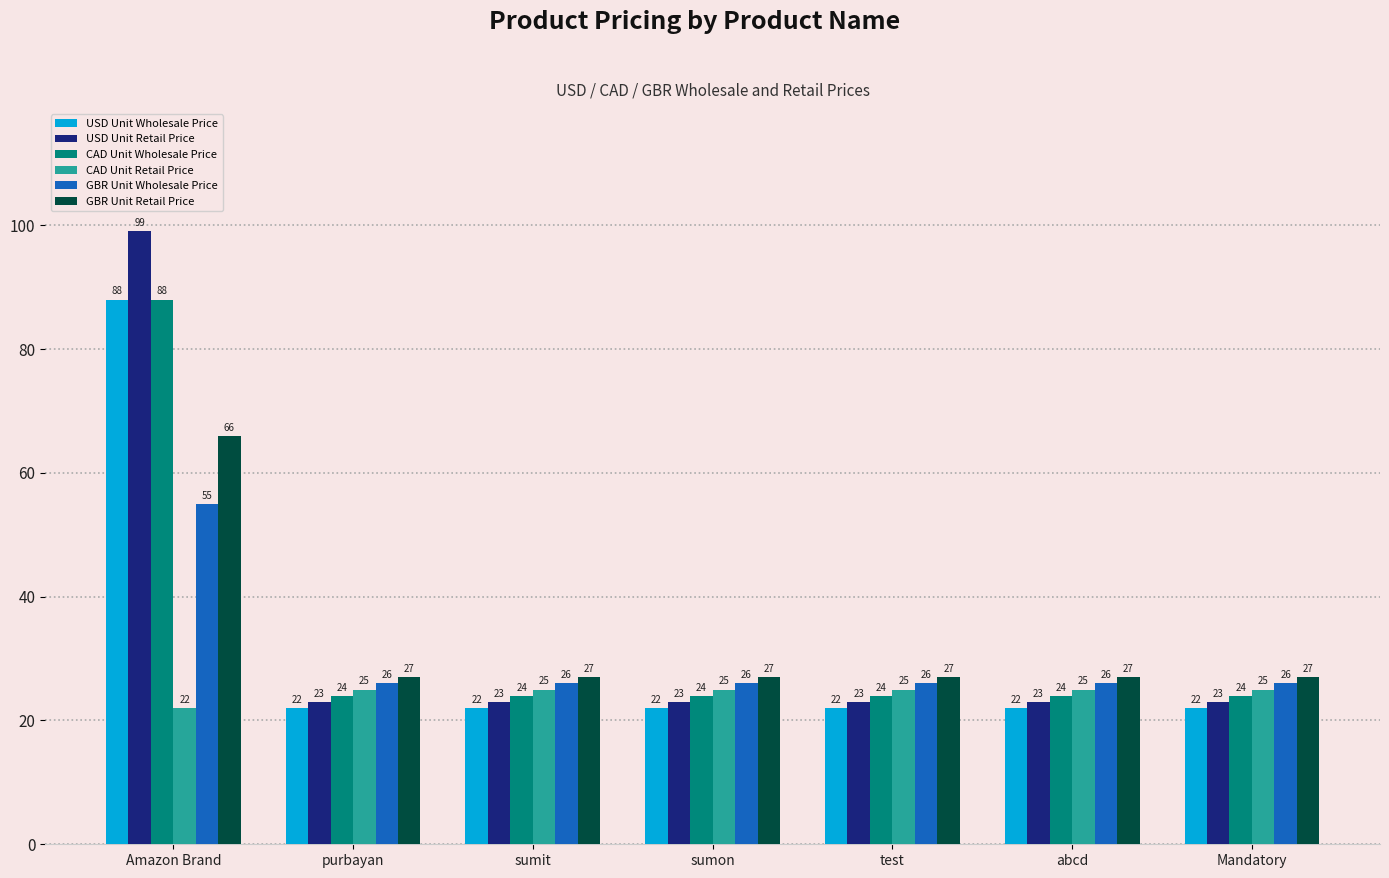

What is the minimum value for CAD Unit Wholesale Price?

24